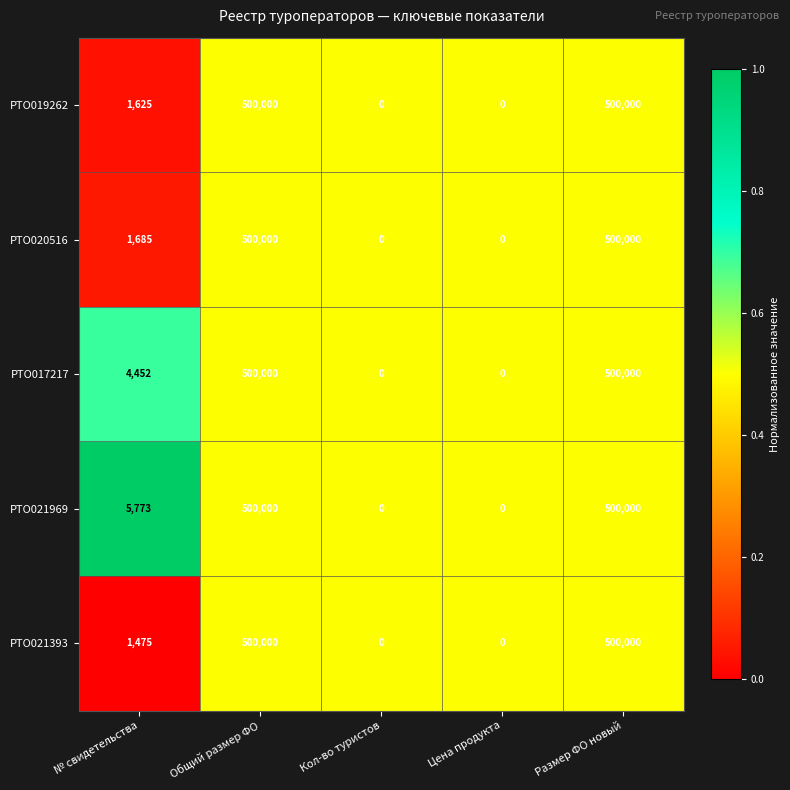

Count the number of categories in the chart.

5